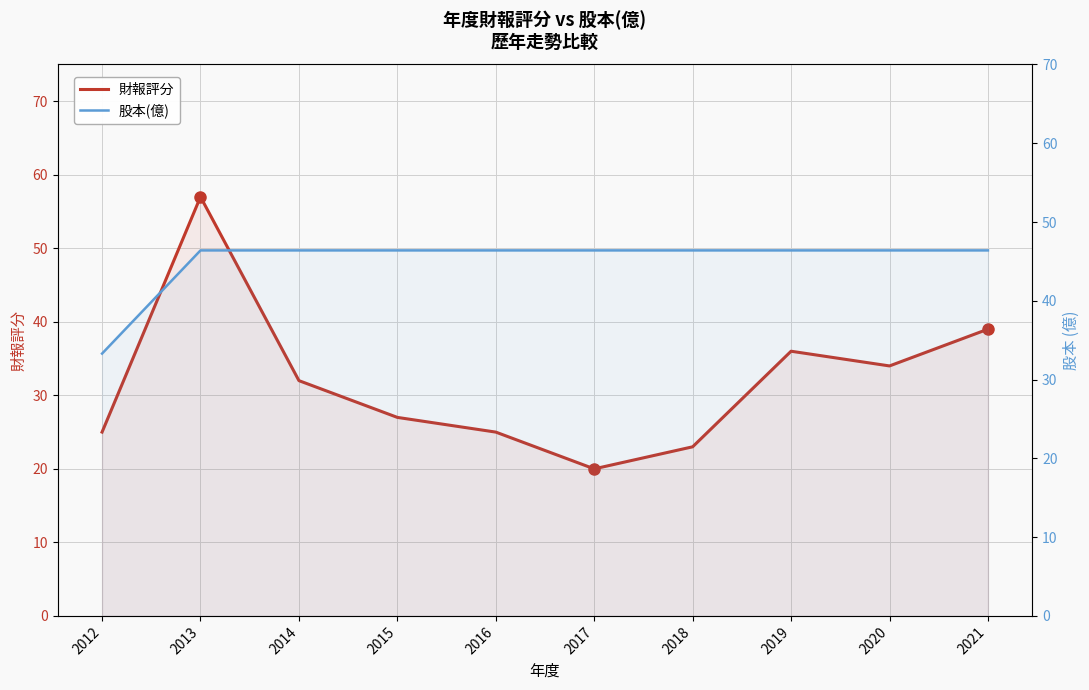

Is it true that 股本(億) equals 68.7 at 2015?

False